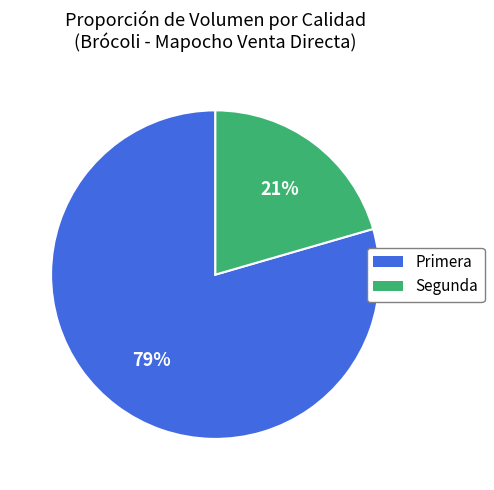

To the nearest percent, what is the combined percentage of Segunda and Primera?

100%